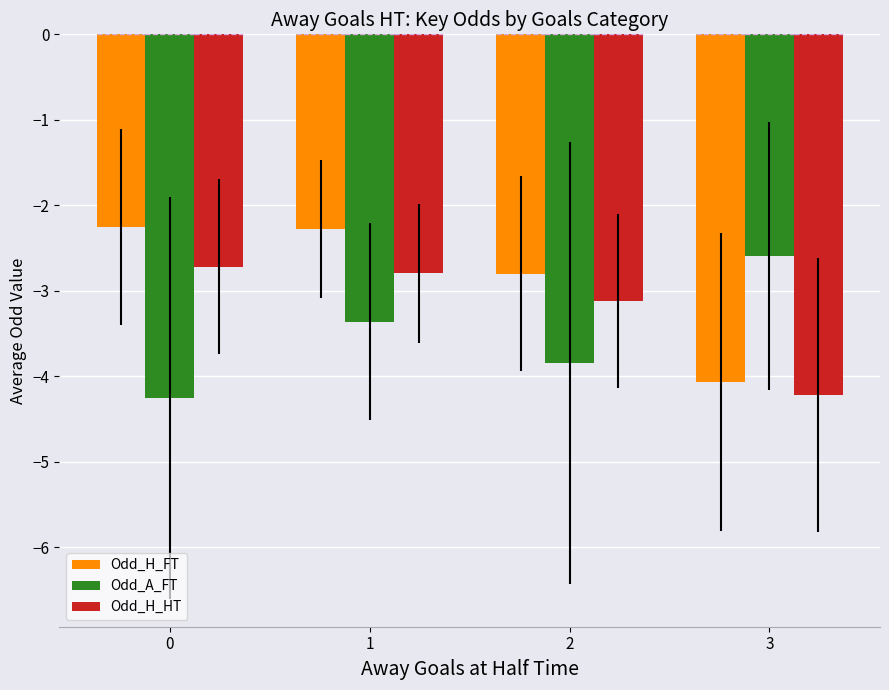

List the series in order of their peak value, highest first.

Odd_H_FT, Odd_A_FT, Odd_H_HT